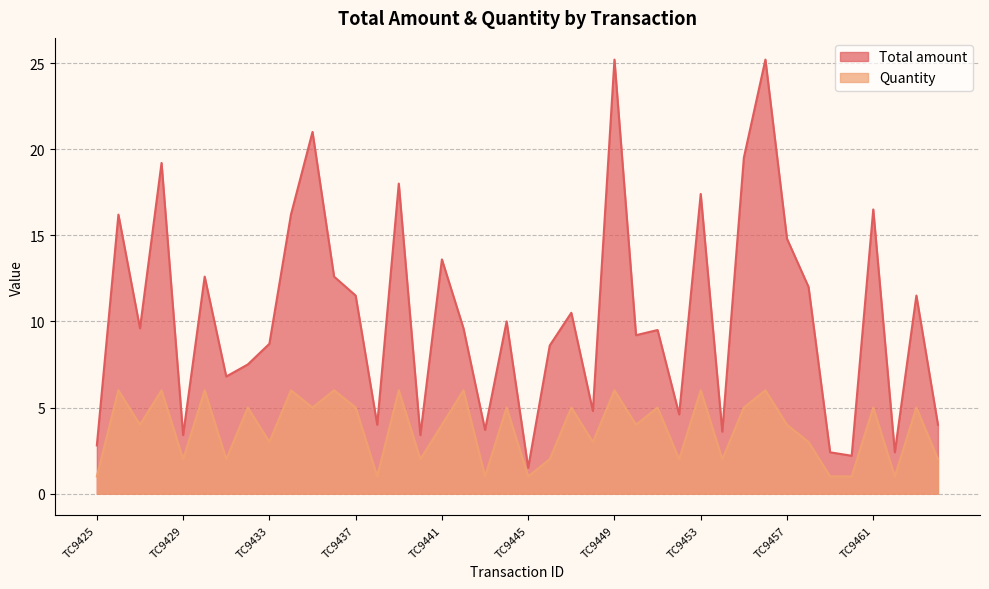

Does the chart have visible grid lines?

Yes